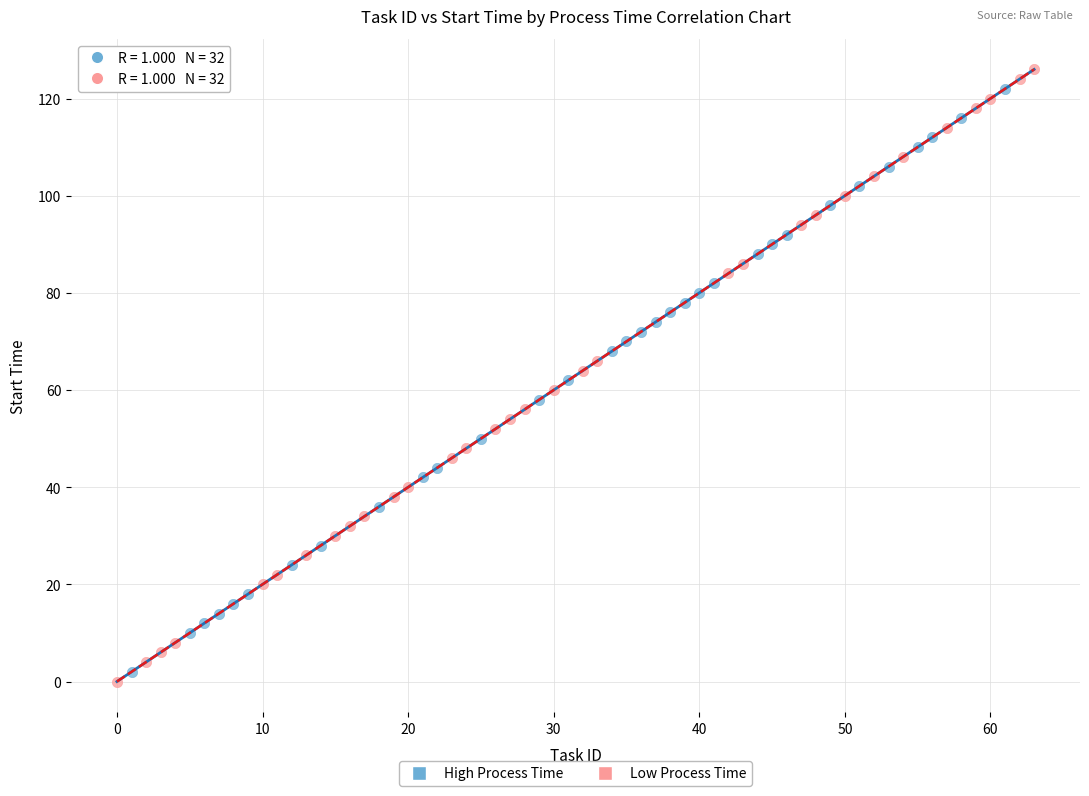

Which series has the widest spread of Y values?

Low Process Time